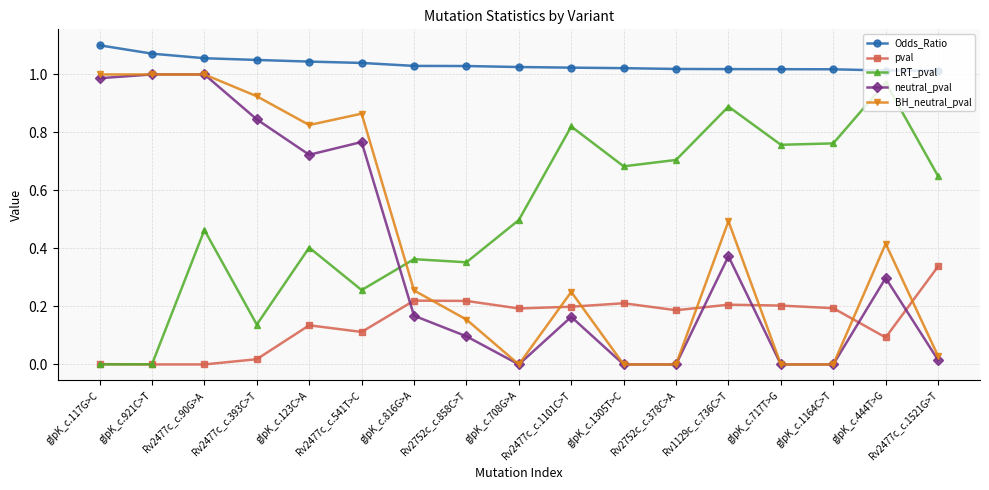

Is it true that neutral_pval equals 0.2 at Rv2477c_c.1101C>T?

True